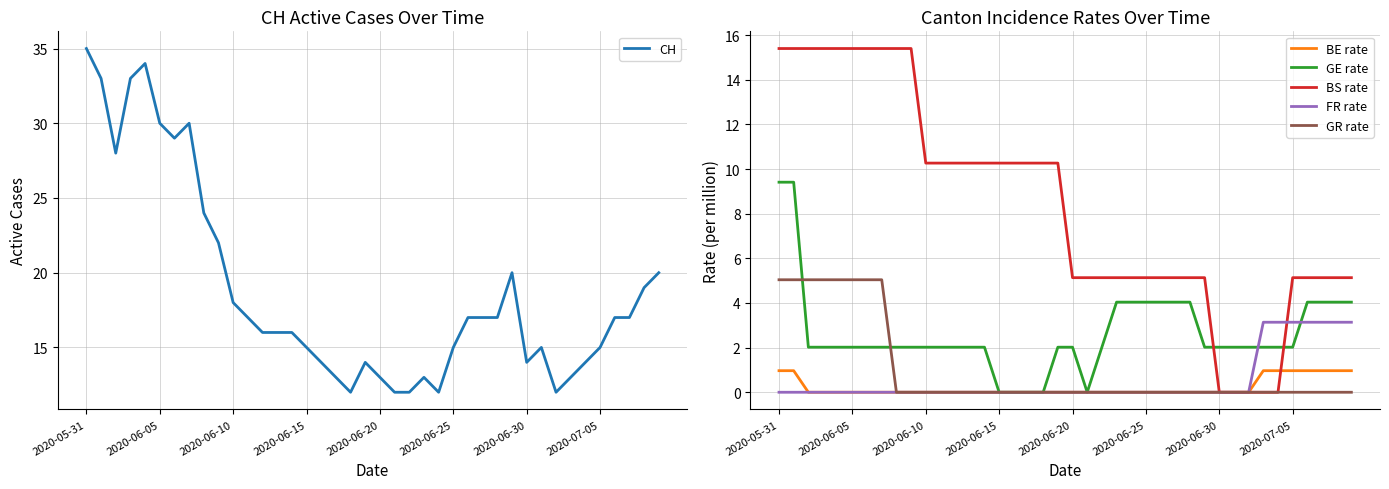

Is it true that CH equals 30 at 2020-06-05?

True